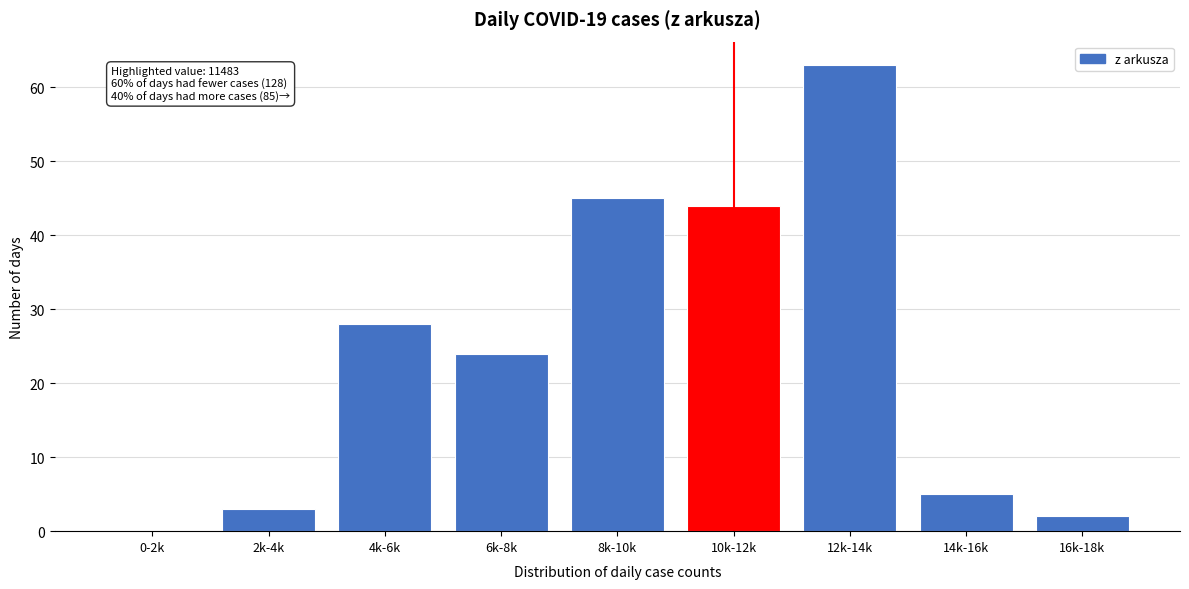

Reading left to right, transcribe all the data shown in this chart.

0-2k=0	2k-4k=3	4k-6k=28	6k-8k=24	8k-10k=45	10k-12k=44	12k-14k=63	14k-16k=5	16k-18k=2